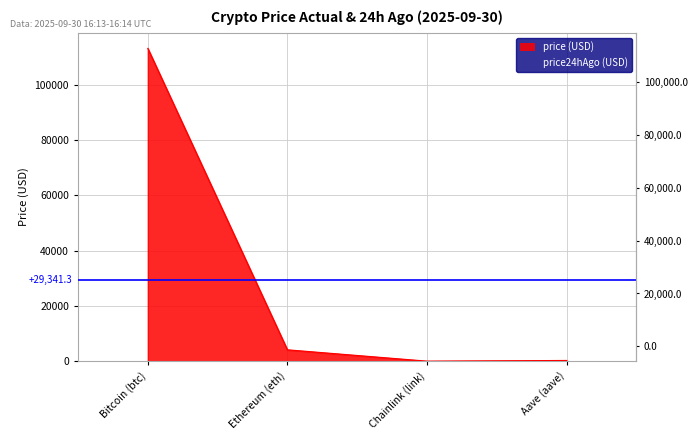

At which category does the data reach its first local valley?

Chainlink (link)